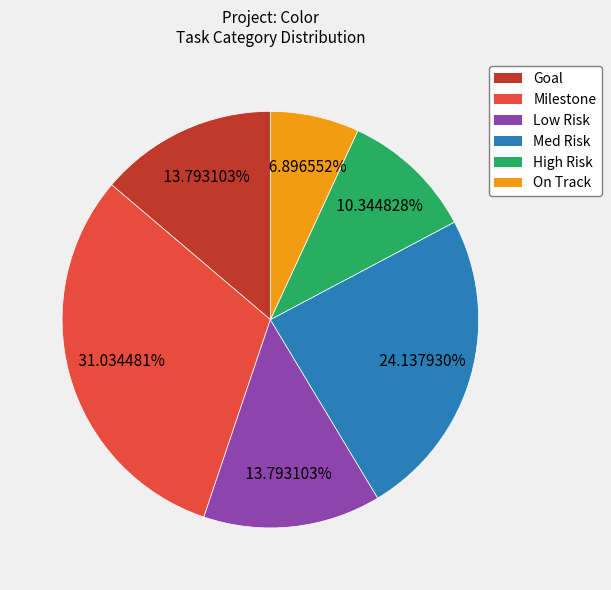

Does any single category account for the majority?

No